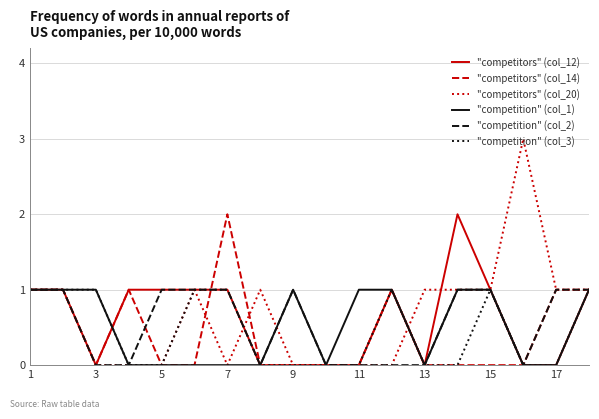

What is the maximum value shown in the chart?

3